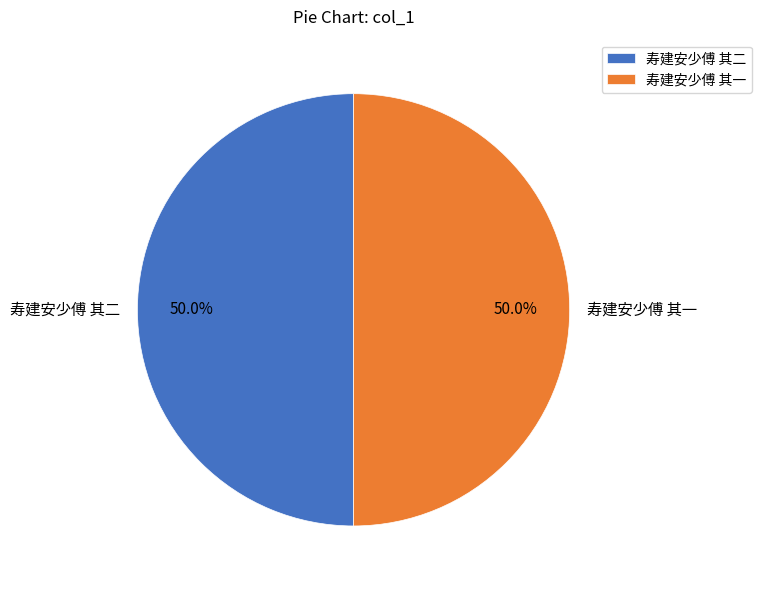

The 寿建安少傅 其一 slice represents 42% of the pie. True or false?

False